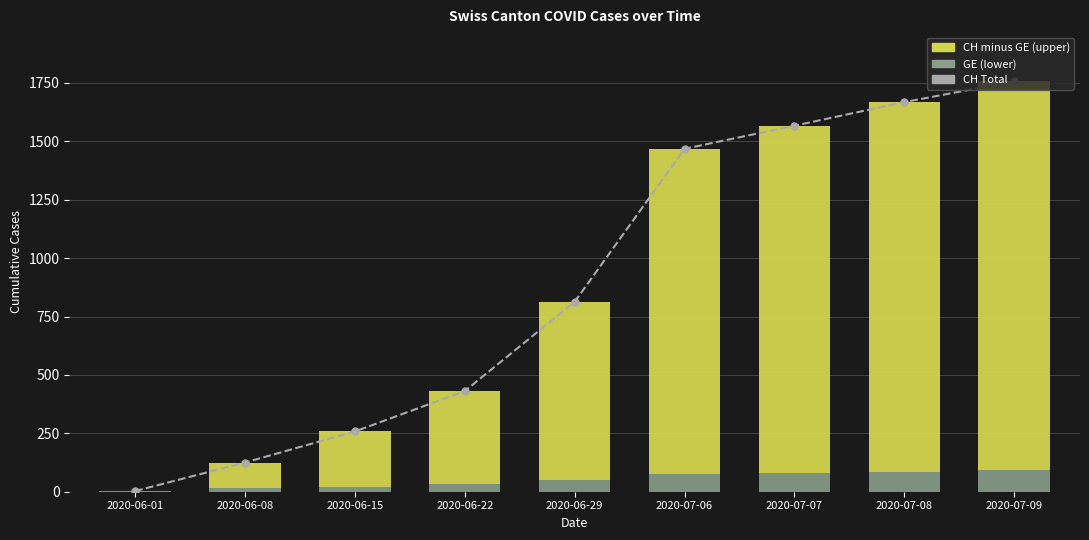

What is the difference between the highest and lowest values at 2020-06-15?

236